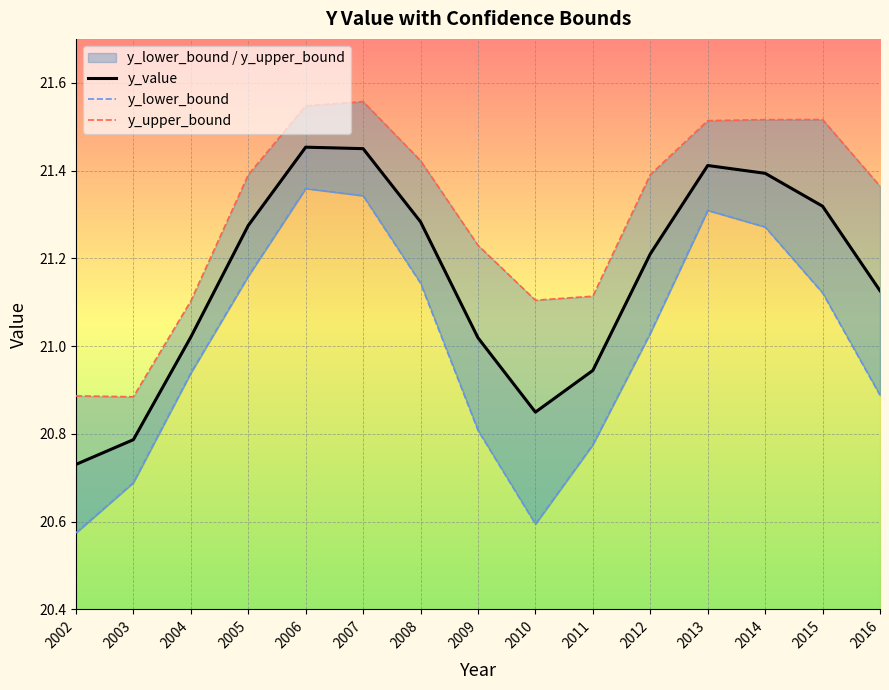

How many interior local valleys does the y_lower_bound series have?

1